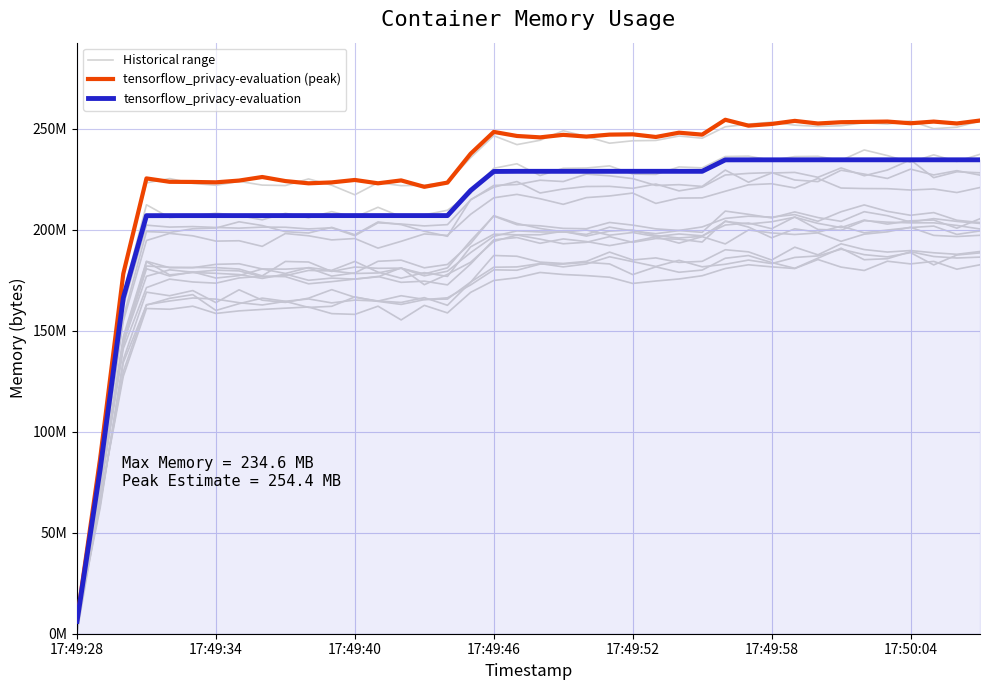

True or false: tensorflow_privacy-evaluation has more than 0 points higher than both neighbors.

False